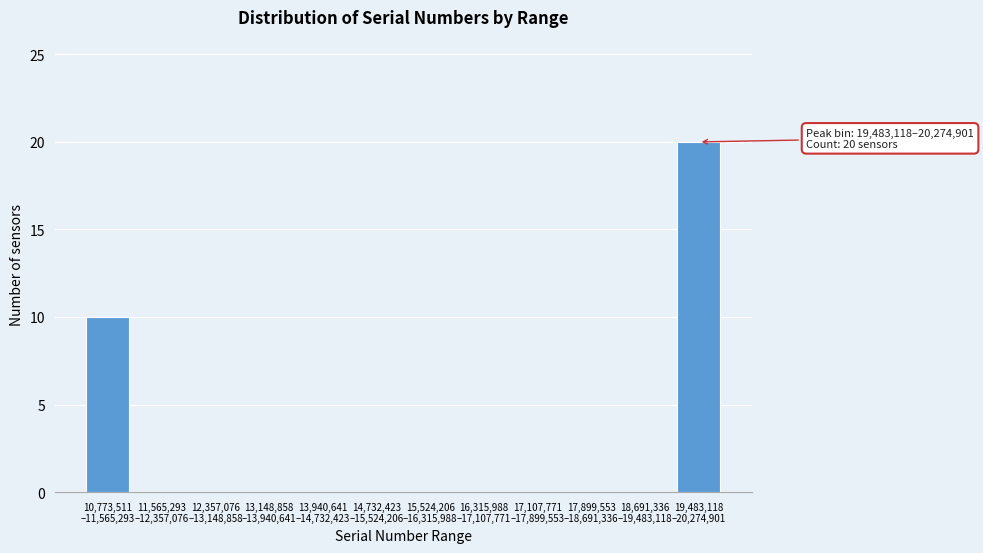

What is the maximum value shown in the chart?

20